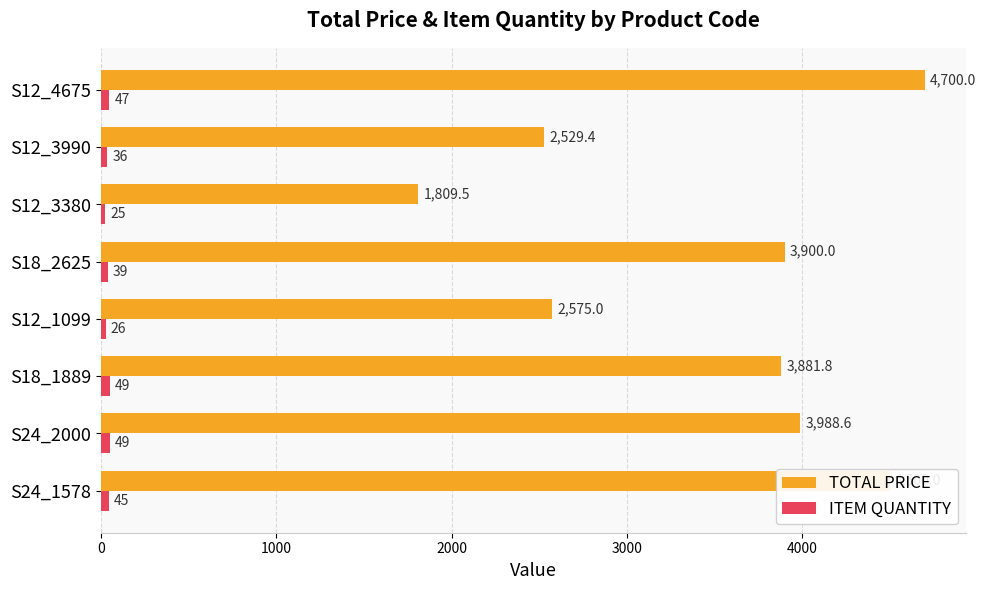

What value does the TOTAL PRICE series have at S12_1099?

2575.0